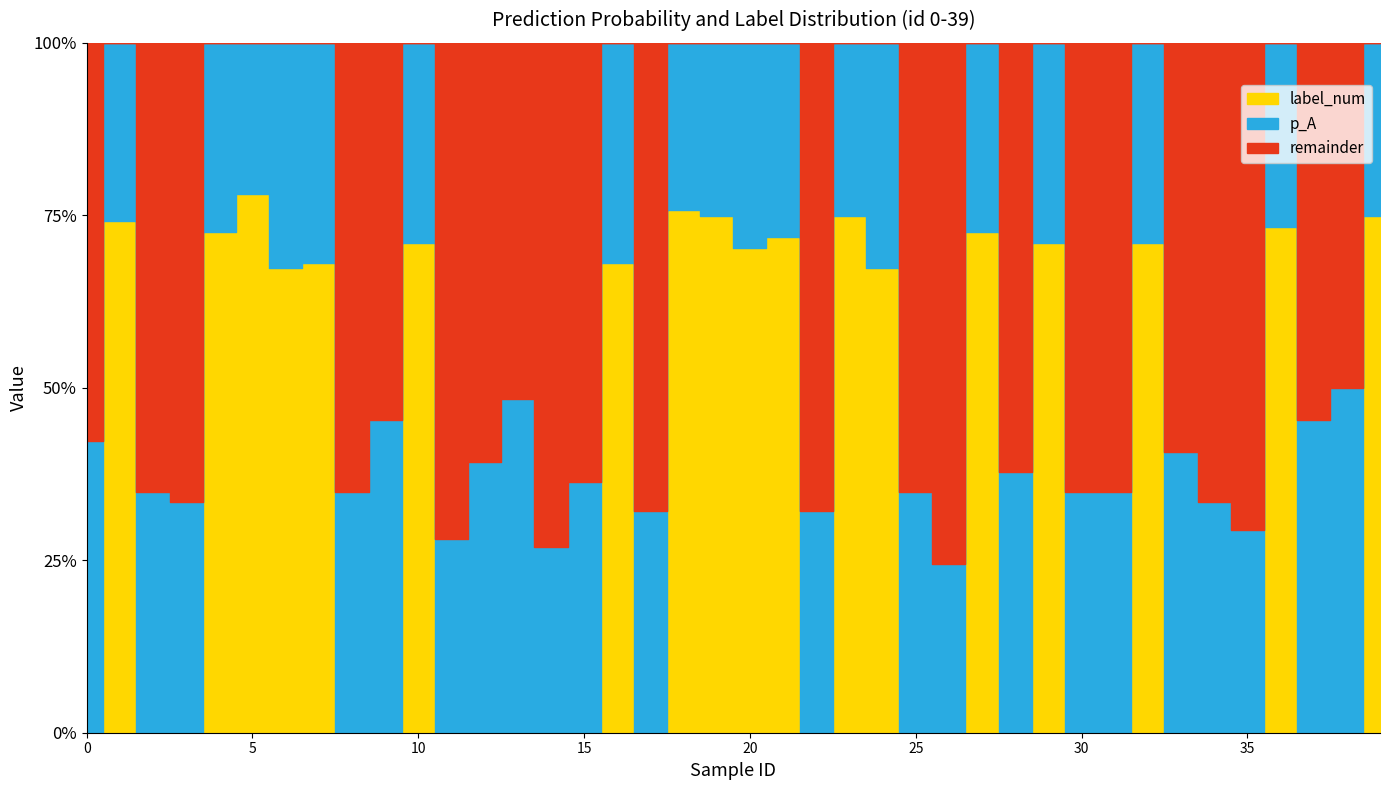

Count the number of categories in the chart.

40